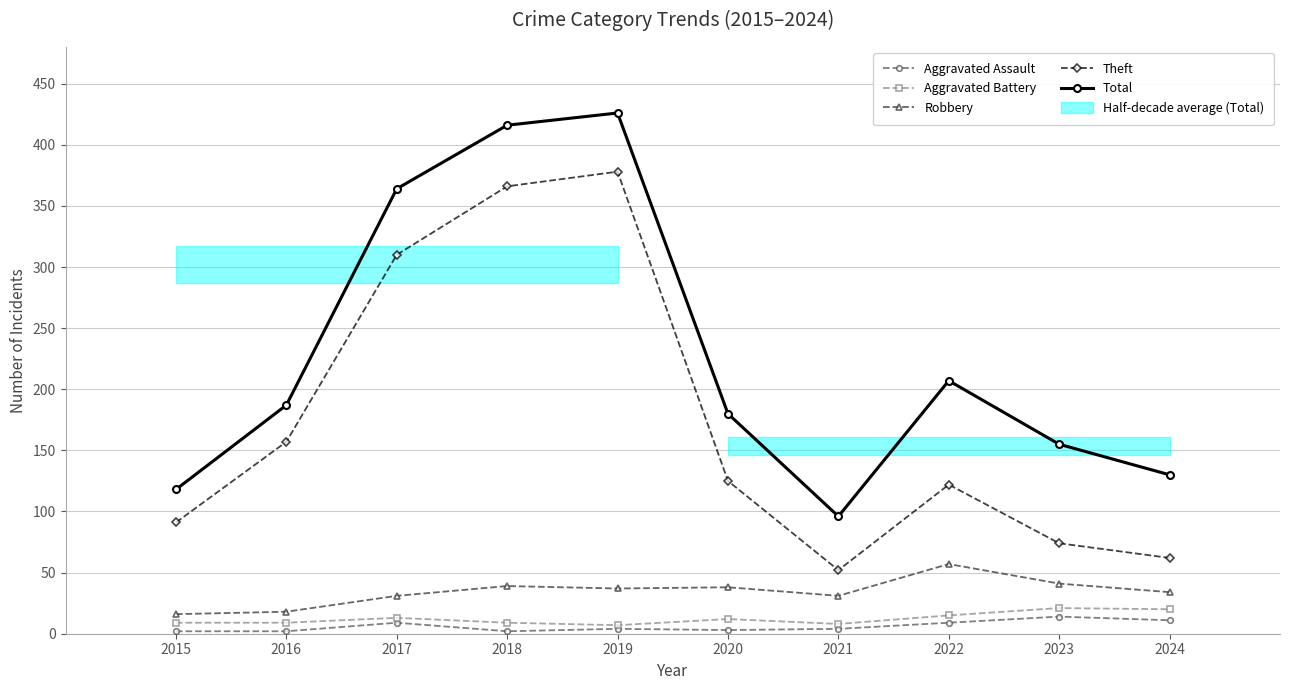

At which category is the sum across all series the highest?

2019